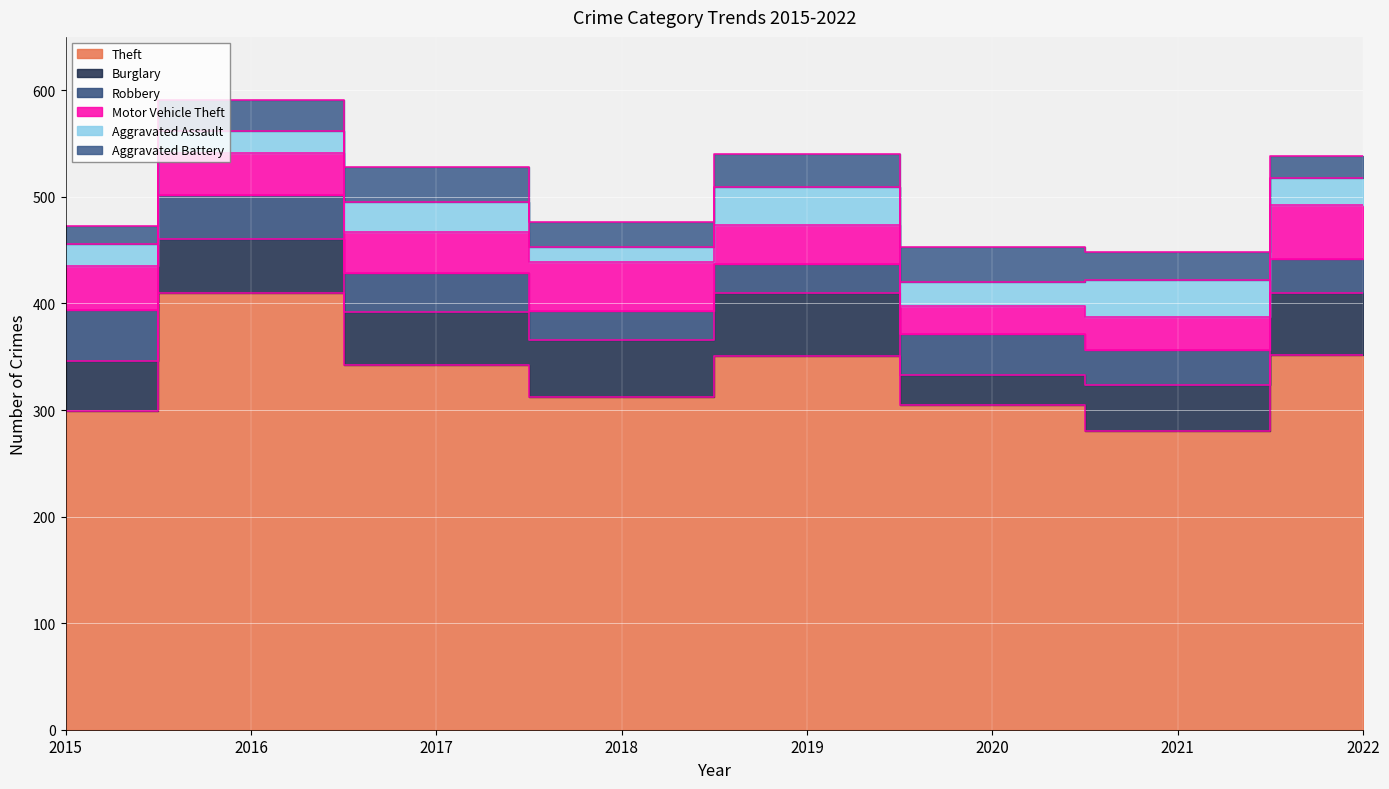

Is it true that Aggravated Assault equals 35 at 2019?

True